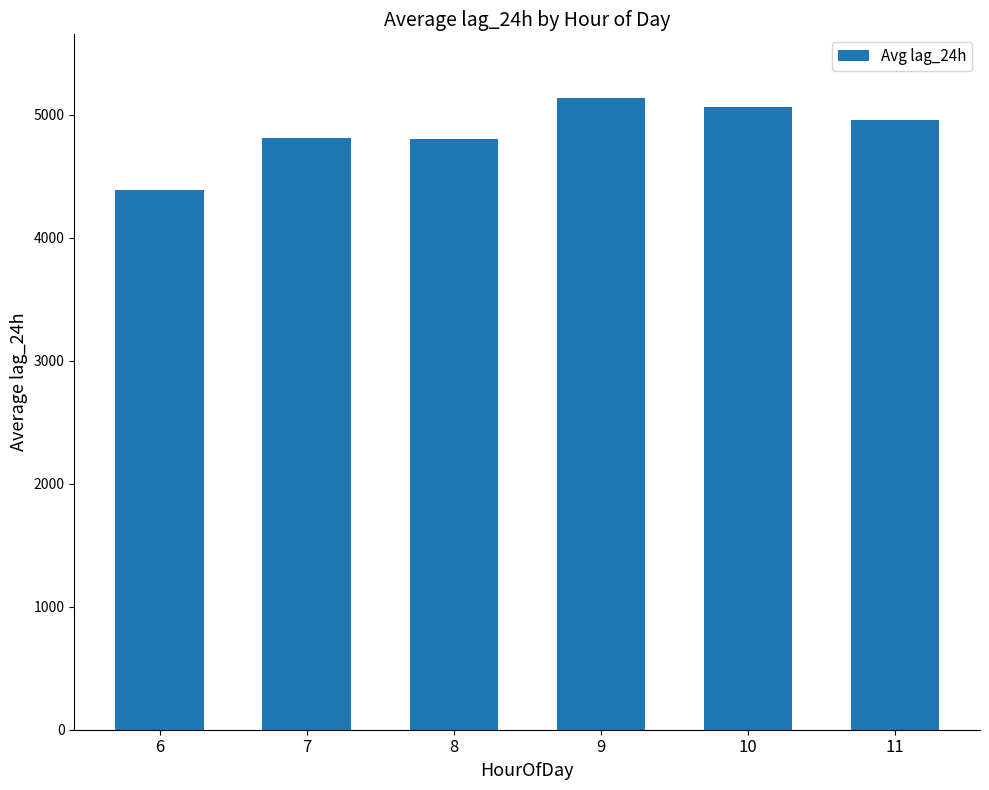

What is the change in value from 6 to 7?

+425.0